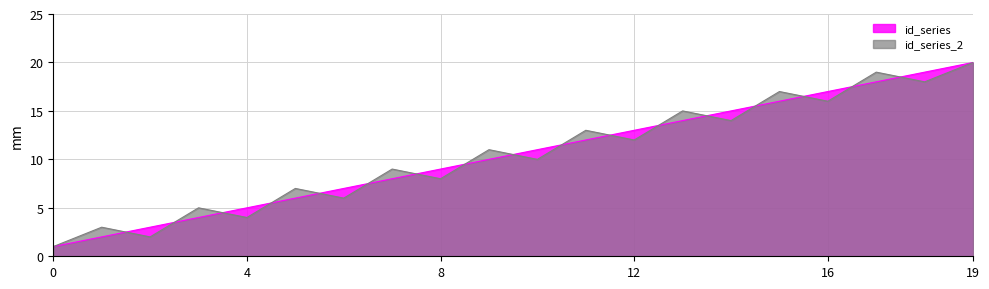

What is the difference between the second highest and minimum values in the id_series series?

18